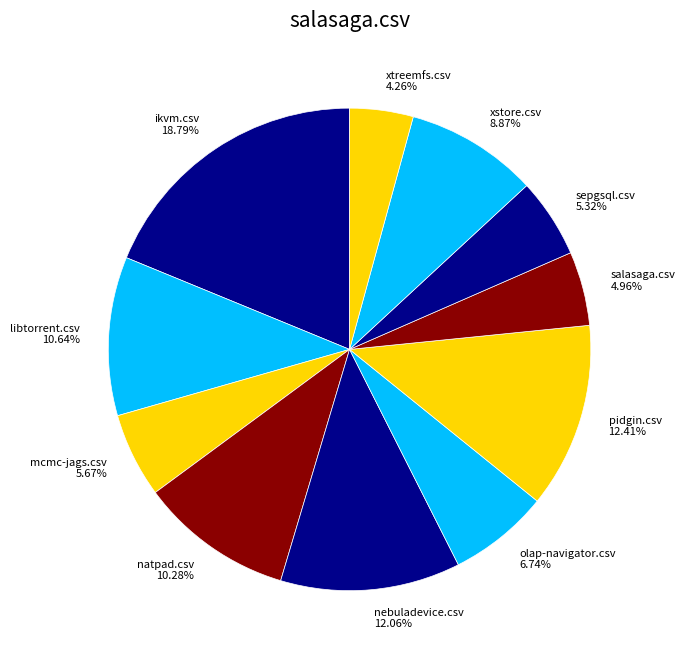

How many slices are in this pie chart?

11